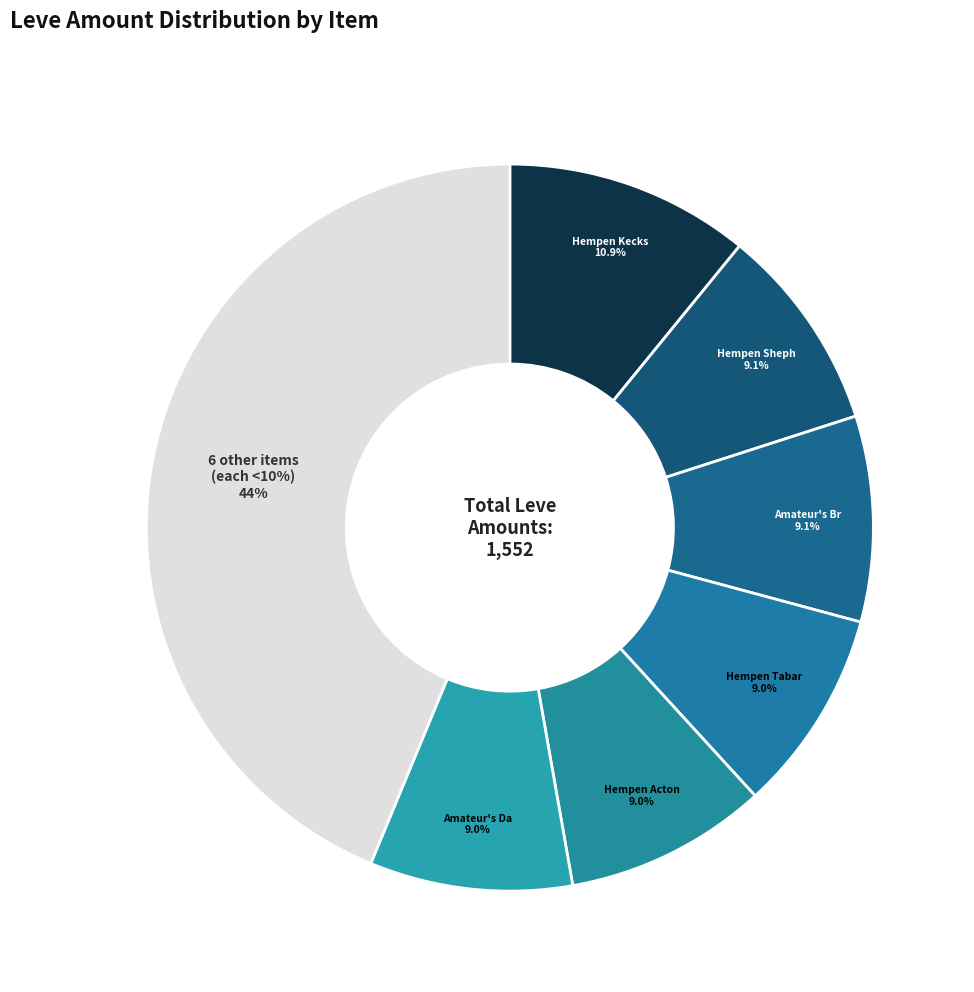

Rank the categories by value from highest to lowest.

Hempen Kecks, Hempen Shepherd's Tunic, Amateur's Breeches, Hempen Tabard, Amateur's Dalmatica, Hempen Acton, Hempen Cowl, Hempen Chausses, Hempen Undershirt, Hempen Coif, Hempen Underpants, Hempen Halfgloves